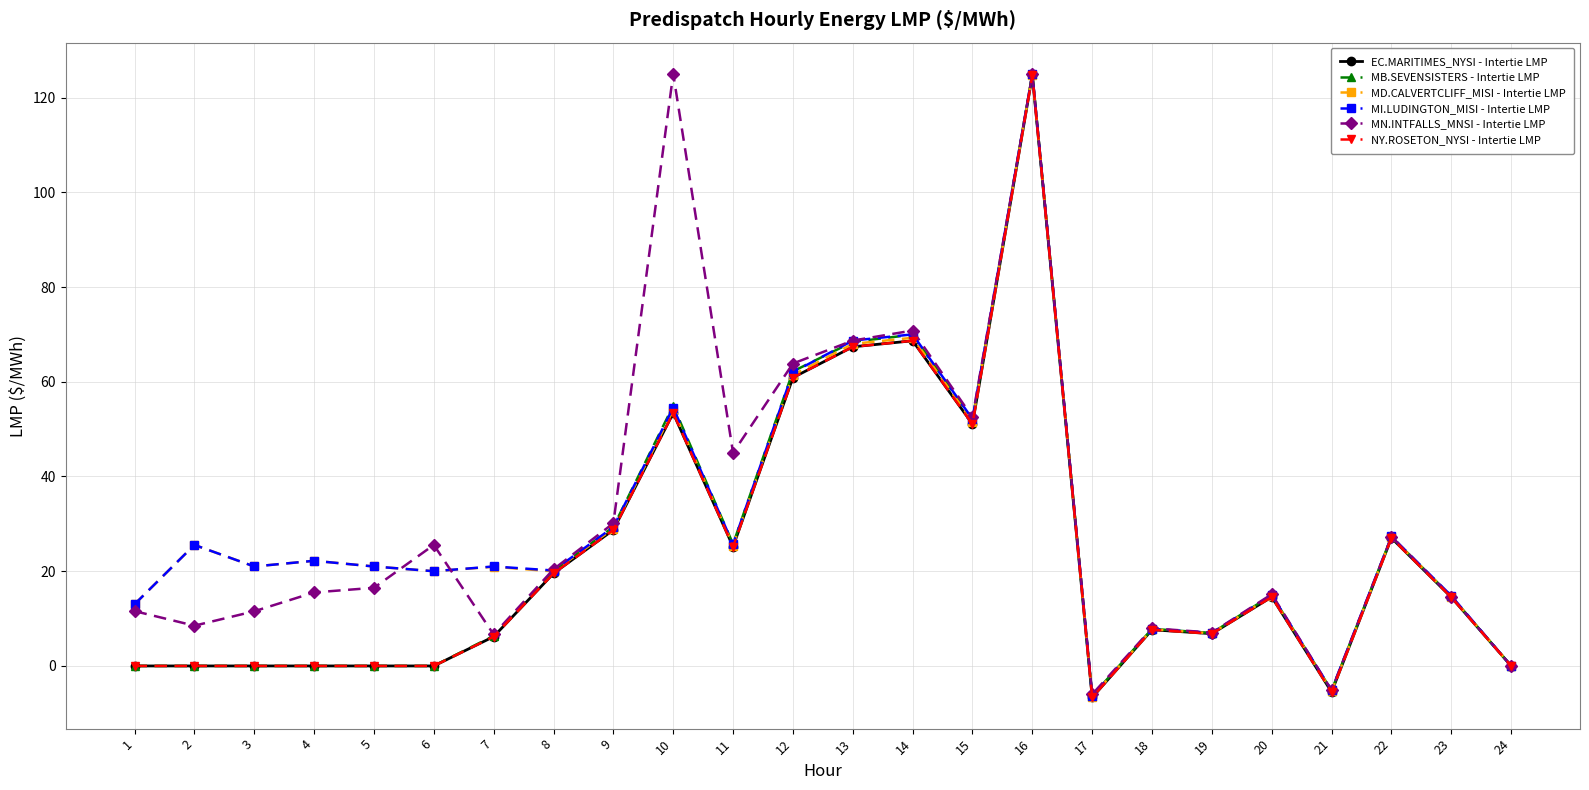

Which has a higher value, 5 or 15?

15